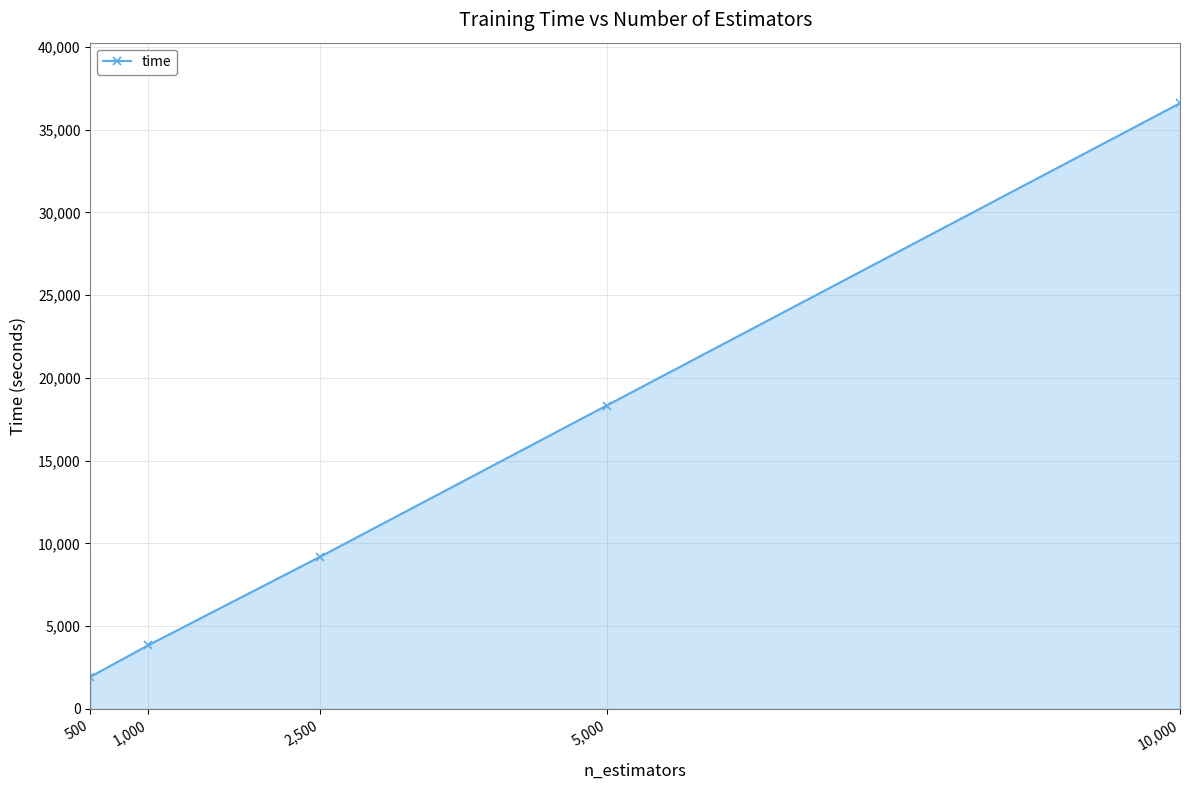

True or false: the data shows 36606.6 at 10,000.

True